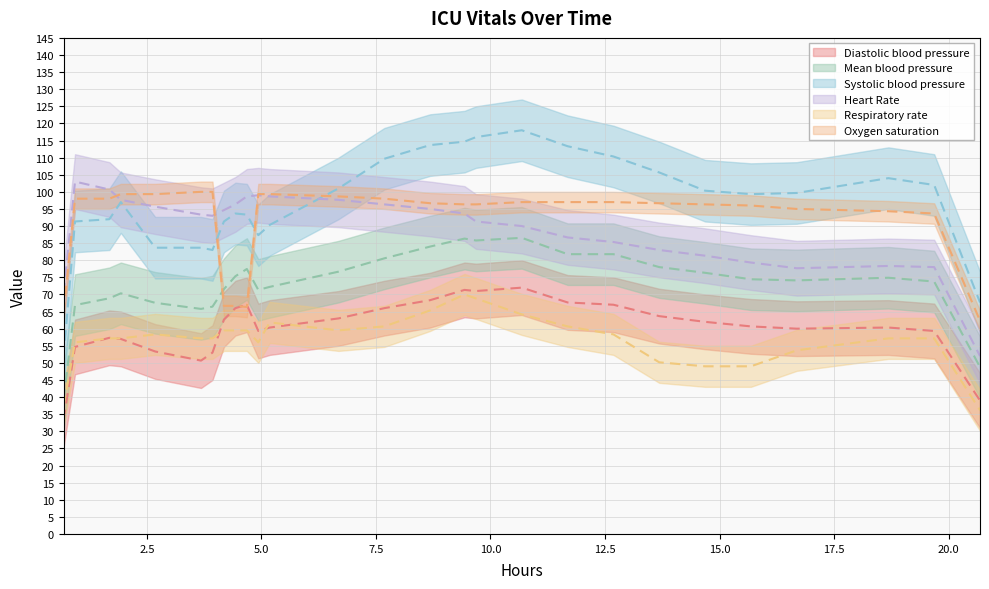

Between 6 and 16, which is larger?

16